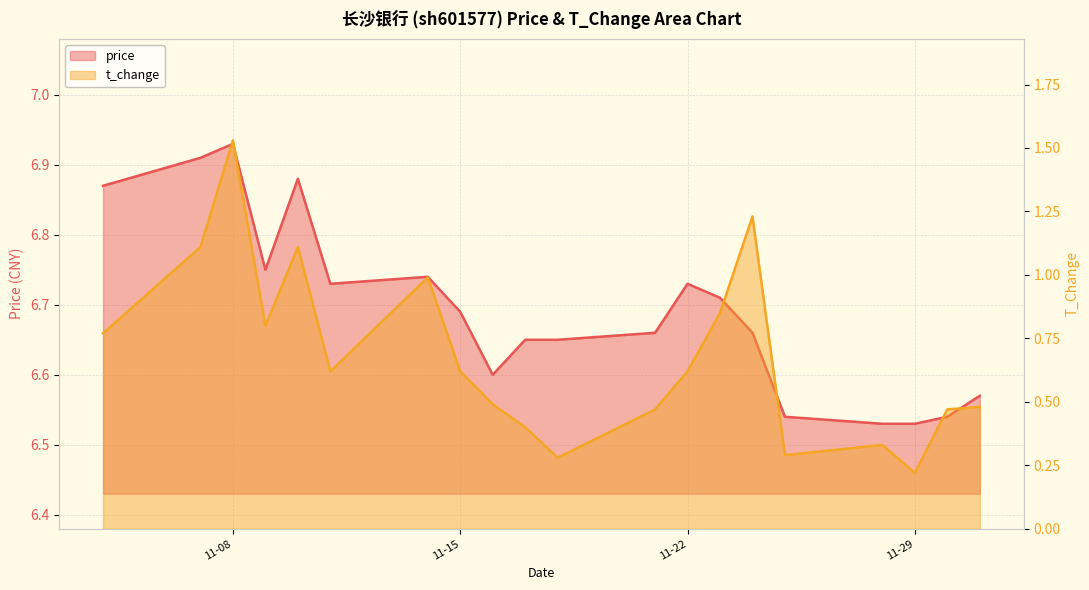

At which category does the chart reach its minimum across all series?

11-29